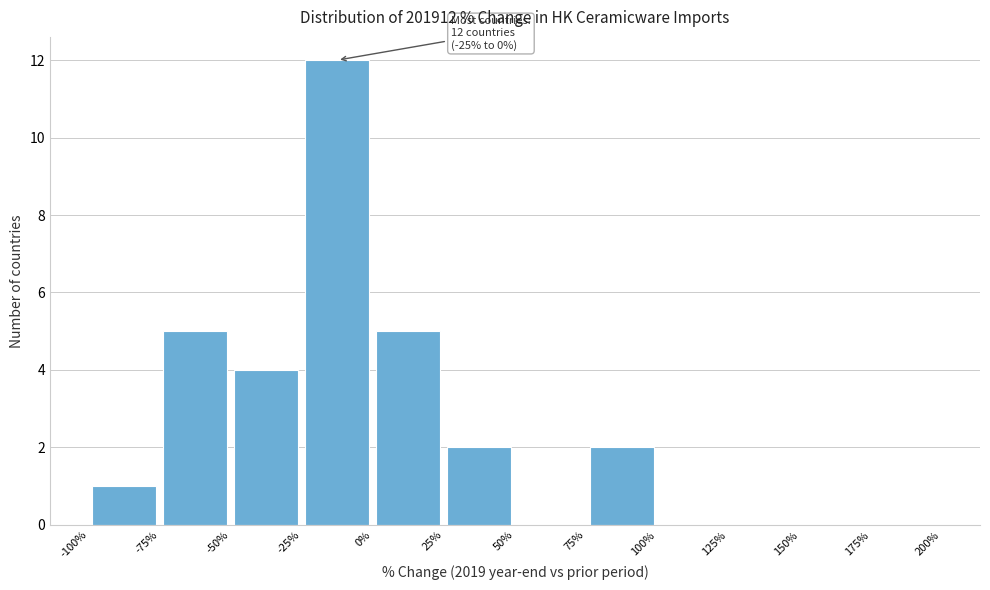

Which range on the x-axis has the tallest bar?

-25% to 0%